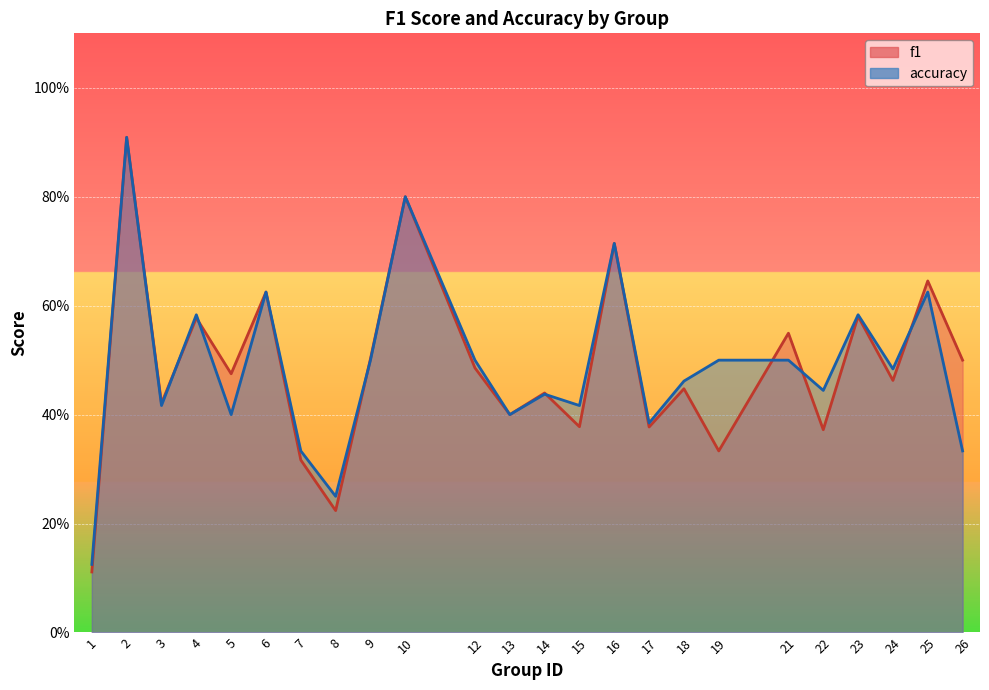

At which label is accuracy closest to 0?

1